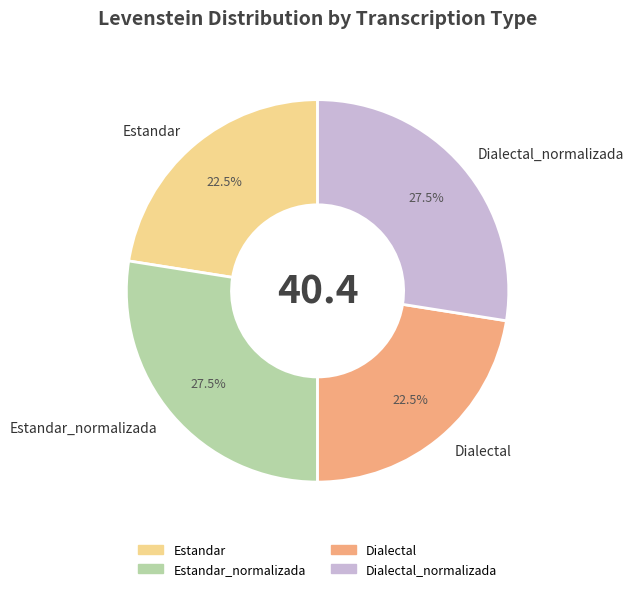

Approximately how many times larger is the value at Dialectal_normalizada compared to Estandar?

1.2